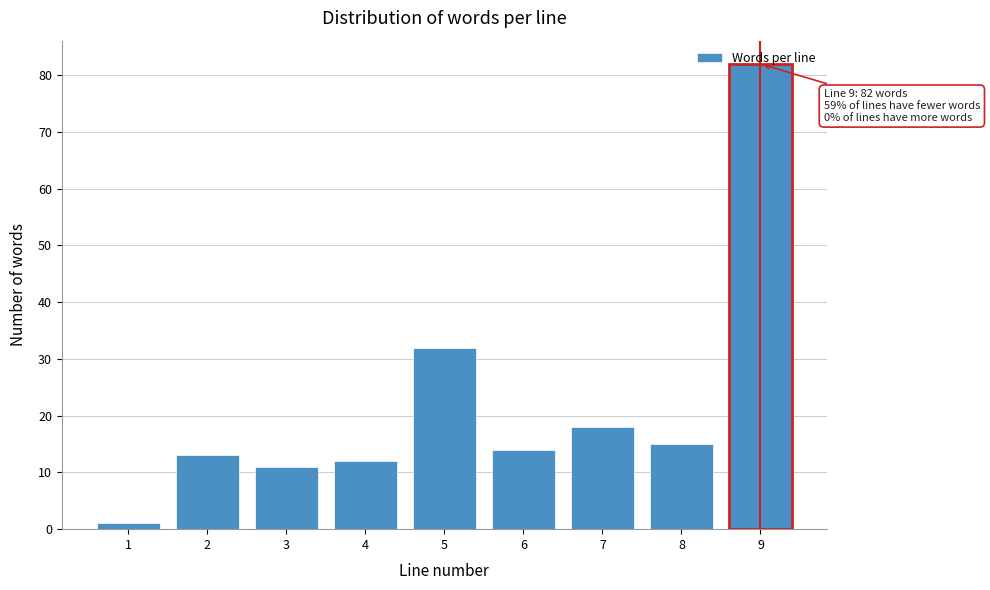

What is the ratio of the value at 5 to the value at 8?

2.1